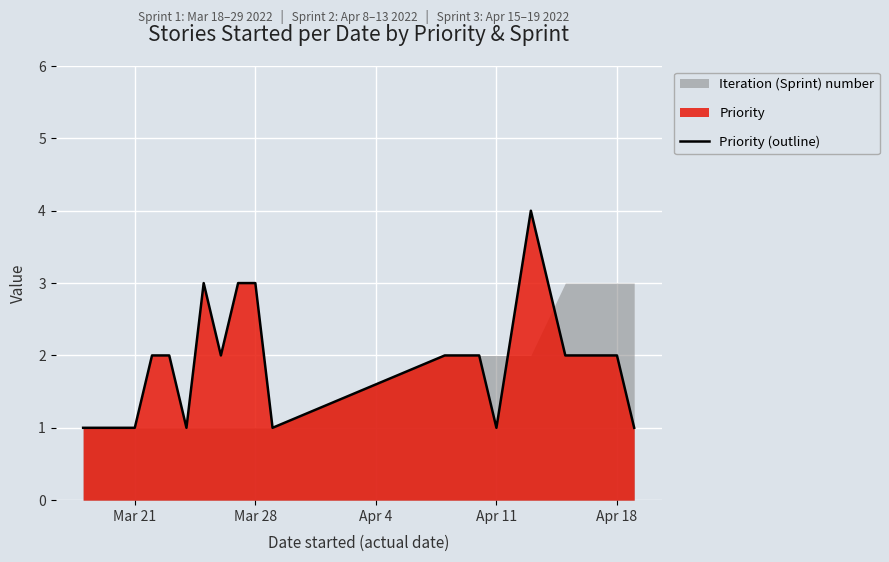

Reading left to right, what are all the values shown in this chart?

1	1	1	1	2	2	1	3	2	3	3	1	2	2	1	4	2	2	1